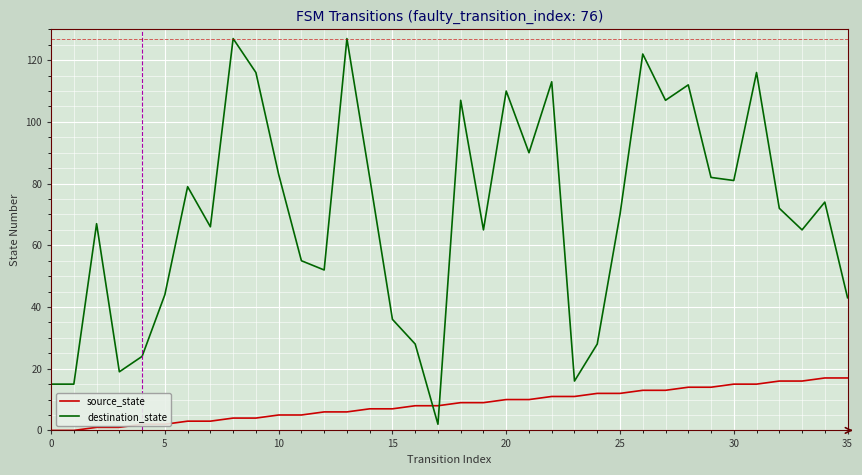

Which series has the largest total across all categories?

destination_state